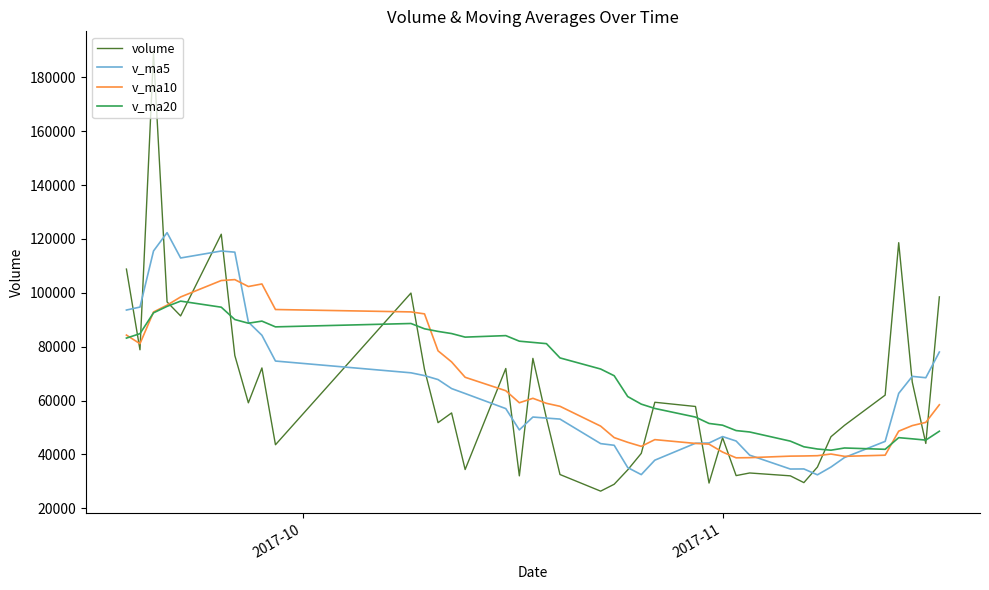

What is the minimum value shown in the chart?

26368.0